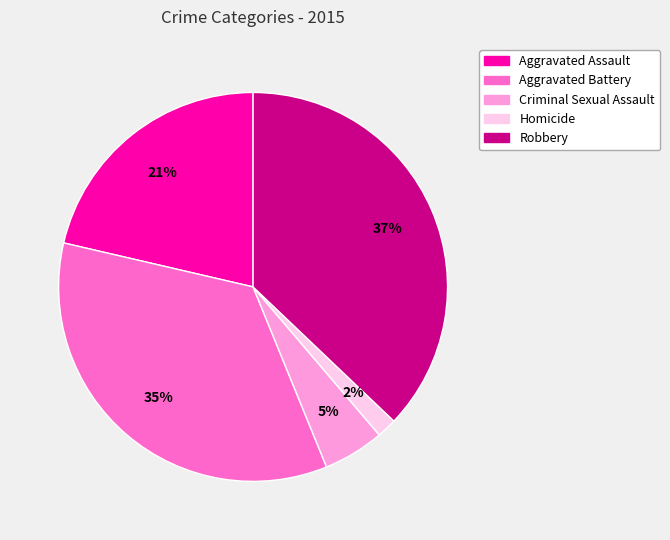

What is the largest slice in the pie chart?

Robbery